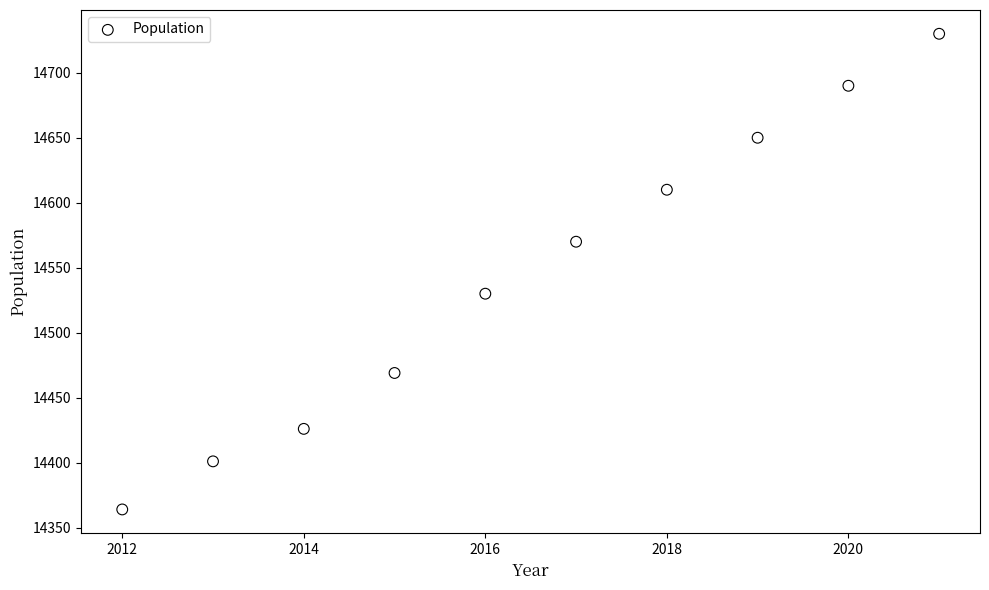

What is the average X value?

2016